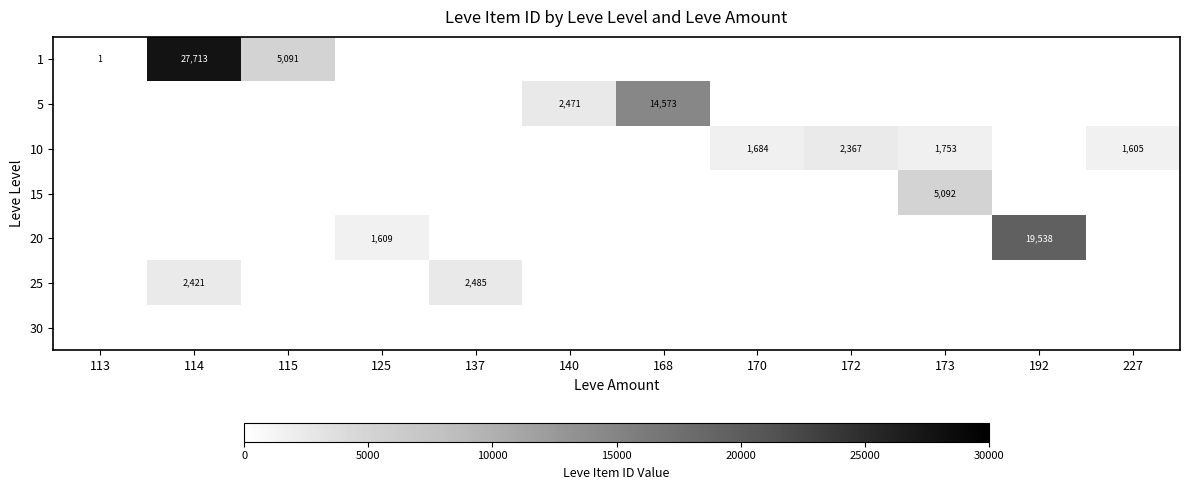

The 5 series shows 4801 at 168. True or false?

False